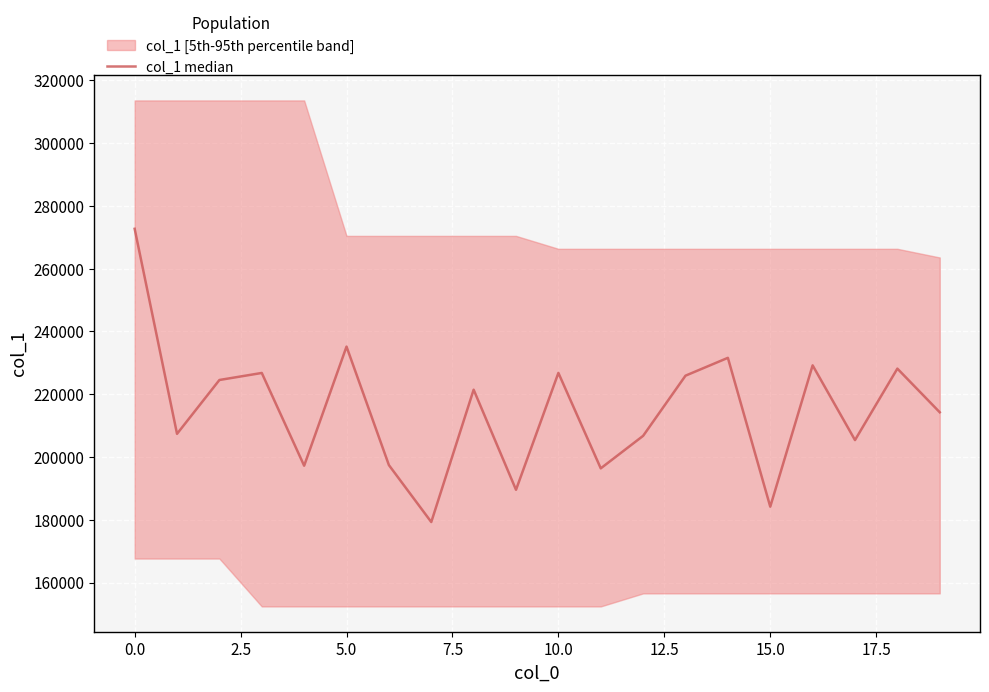

How many interior local valleys (lower than both neighbors) does the data have?

7